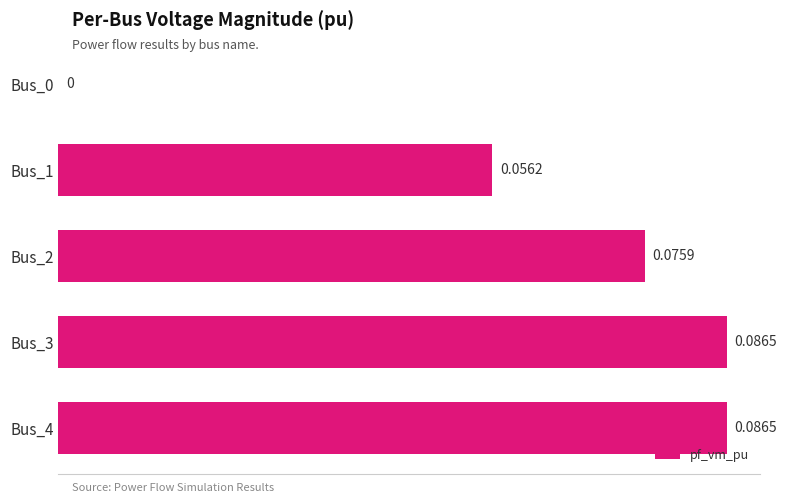

How many series are shown in this chart?

1